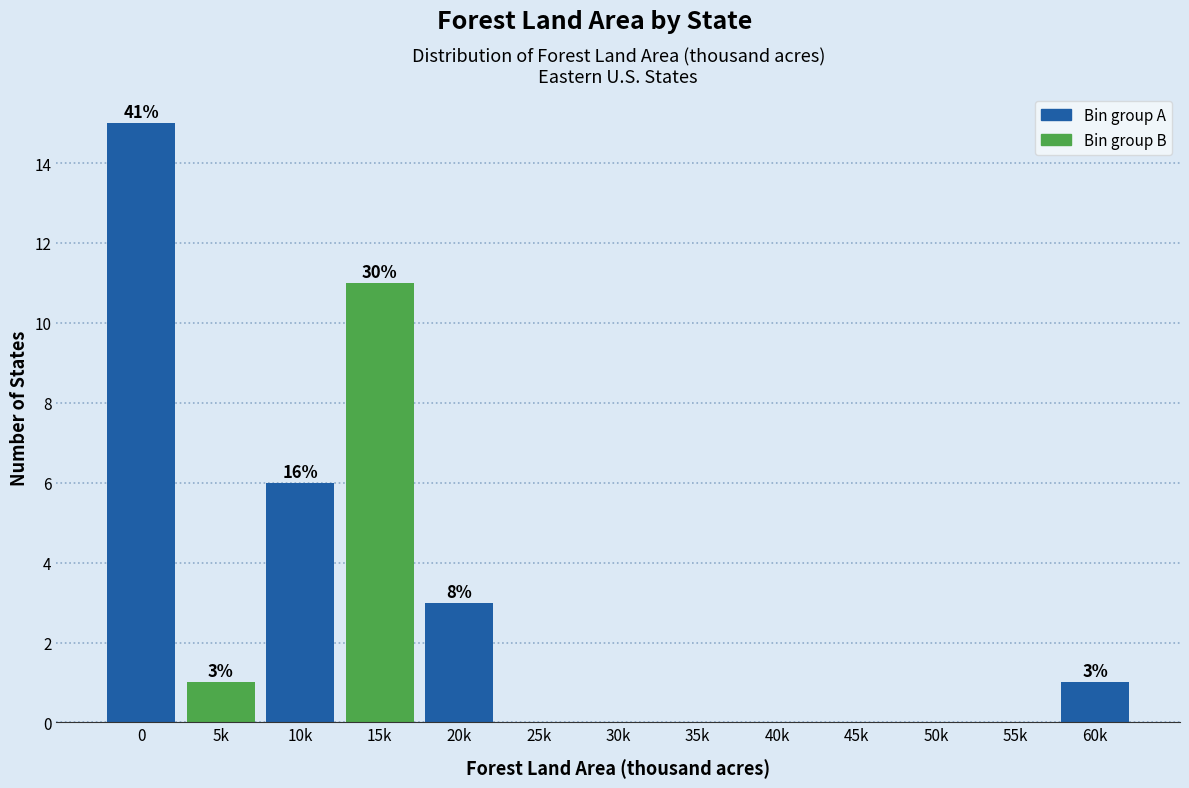

Reading left to right, what are all the values shown in this chart?

0=15	5k=1	10k=6	15k=11	20k=3	25k=0	30k=0	35k=0	40k=0	45k=0	50k=0	55k=0	60k=1